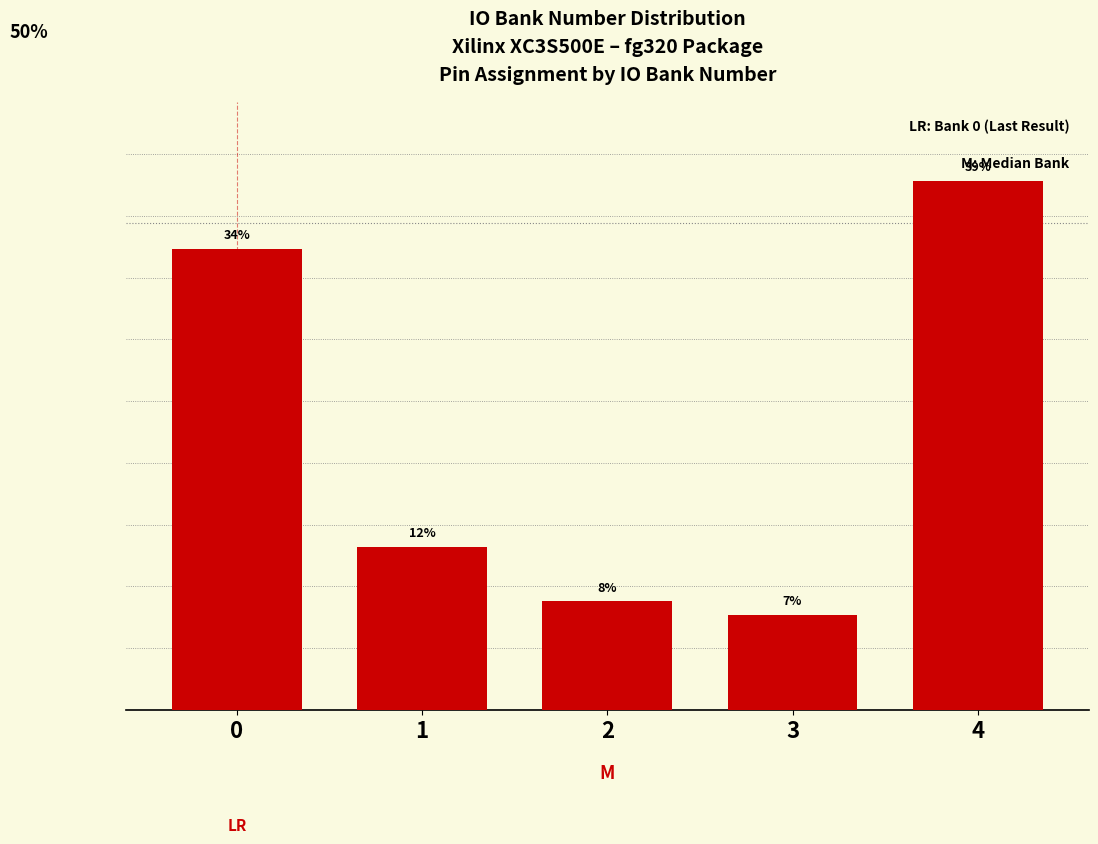

Rank the categories by value from highest to lowest.

4, 0, 1, 2, 3